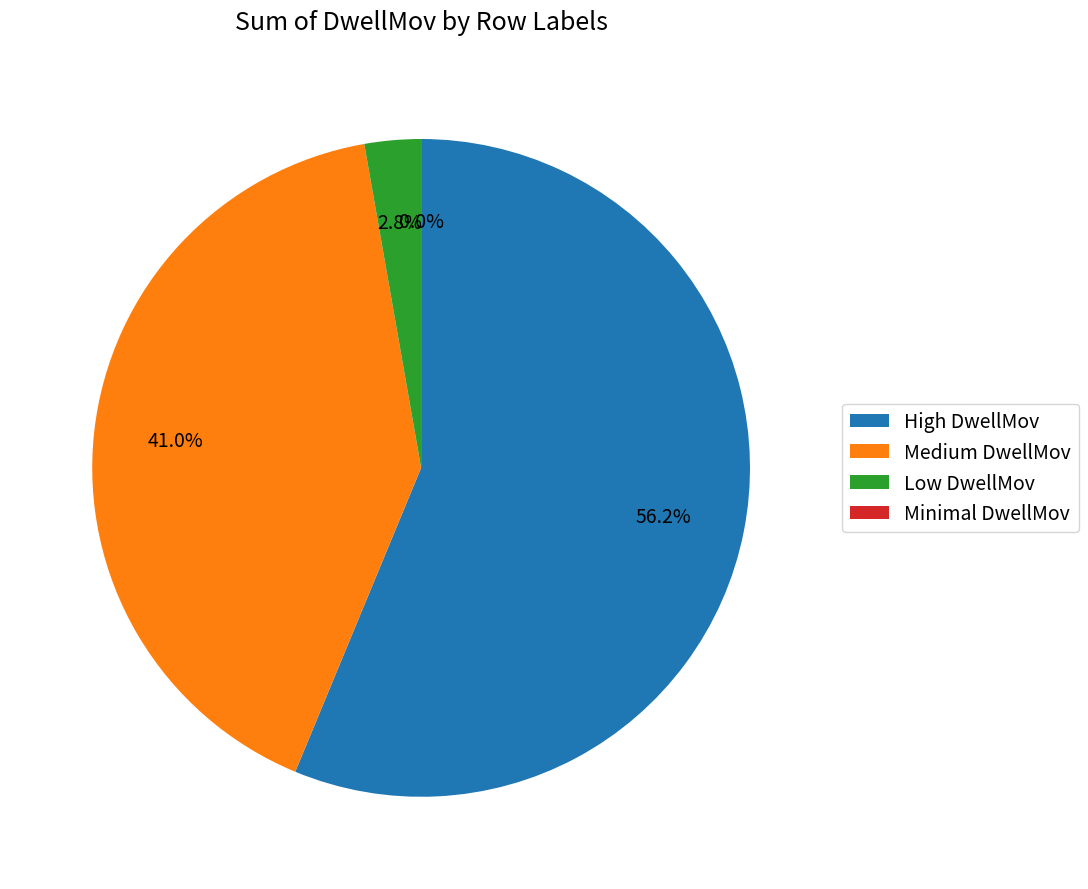

Is there any slice that represents more than half of the pie?

No